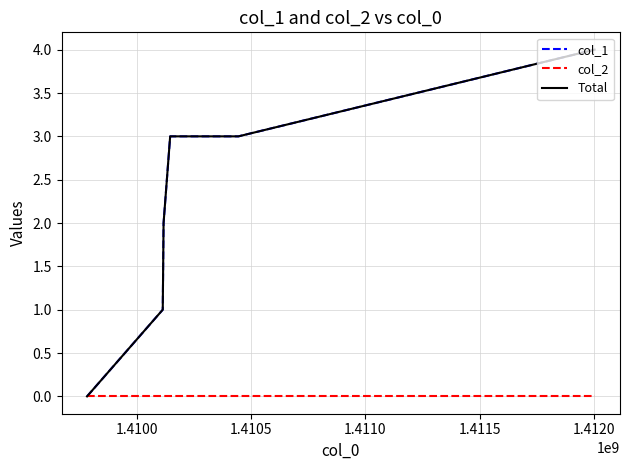

True or false: col_1 and Total intersect in this chart.

False